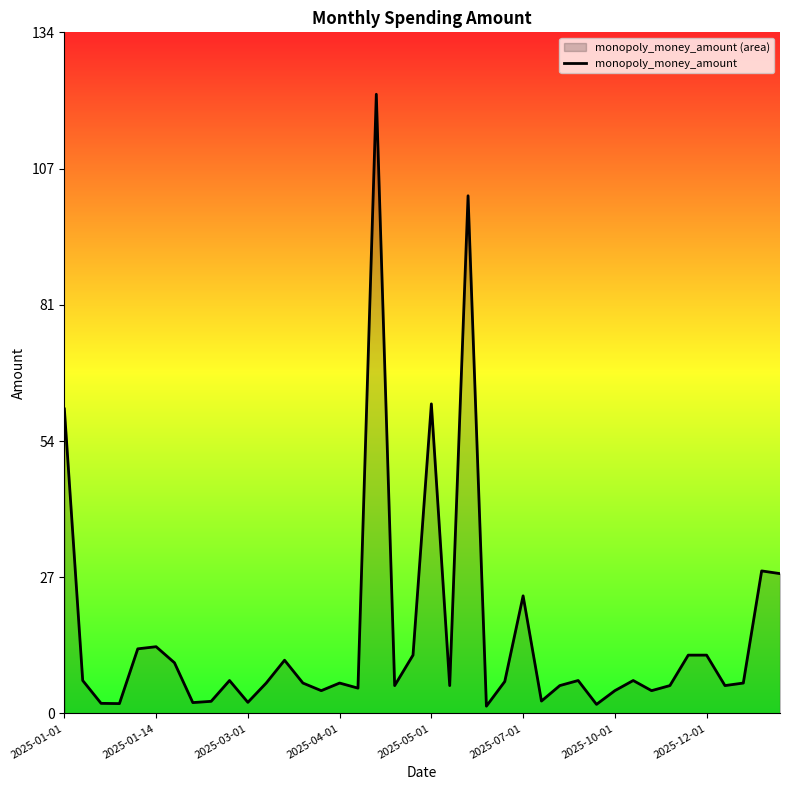

What is the difference between the values at 20 and 38?

32.9